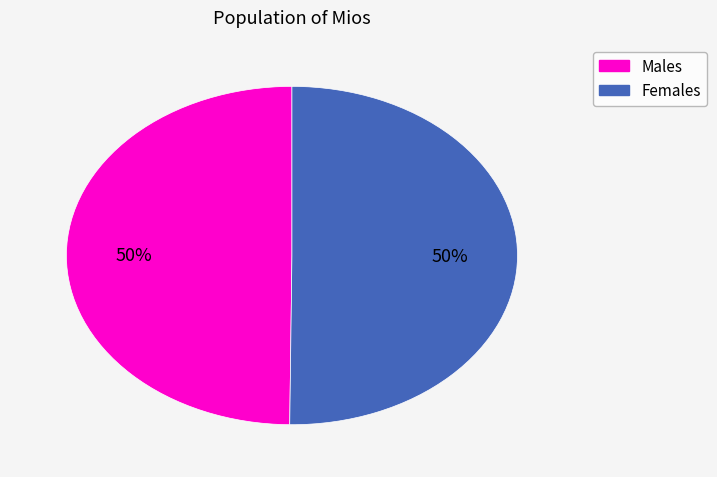

To the nearest percent, what is the average slice percentage?

50%